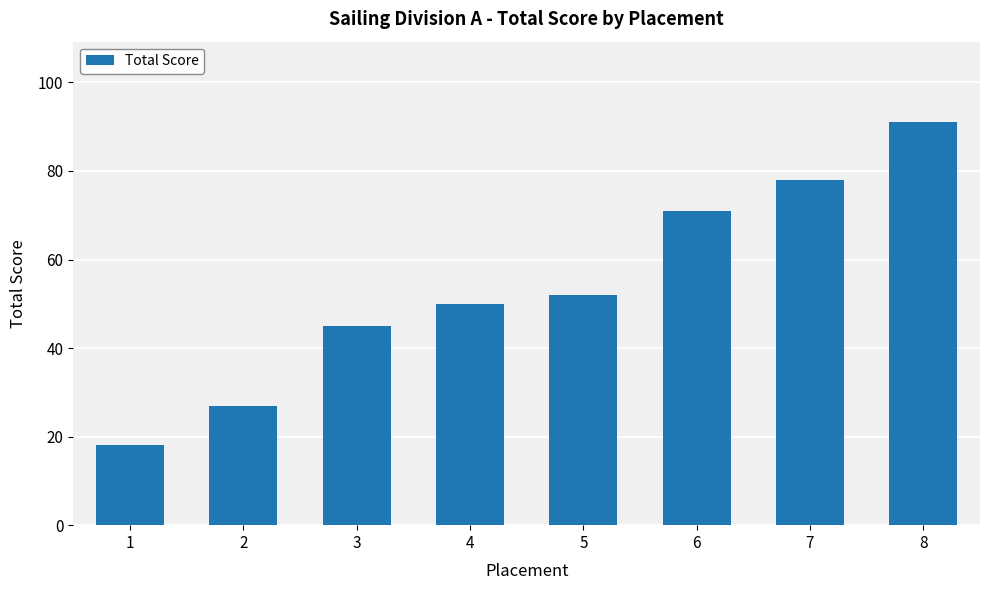

Is it true that the value at 2 is 27?

True